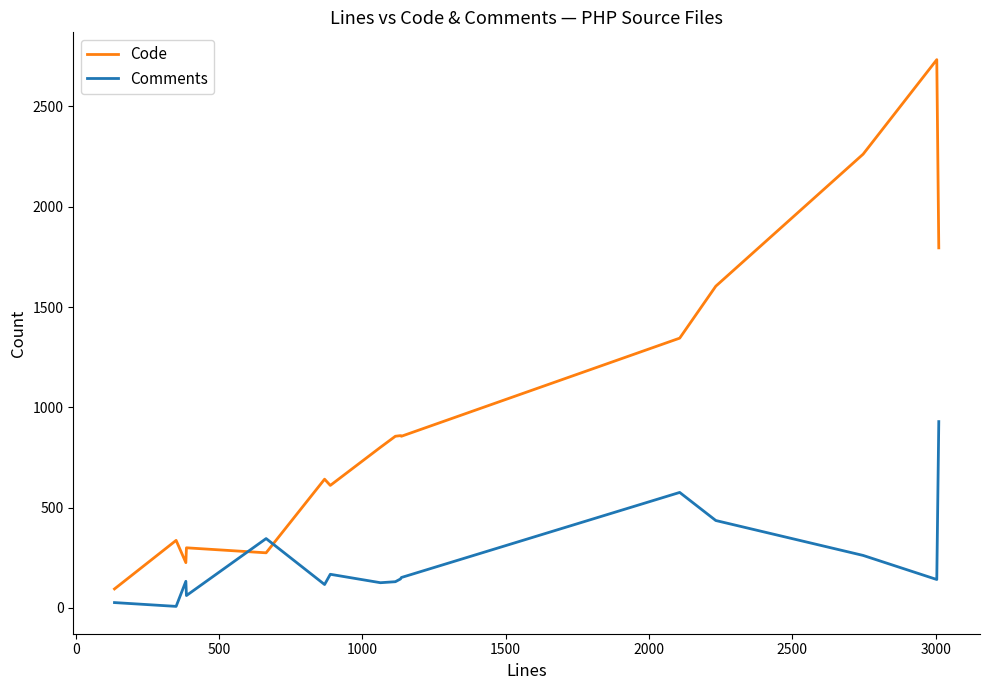

What is the maximum value shown in the chart?

2733